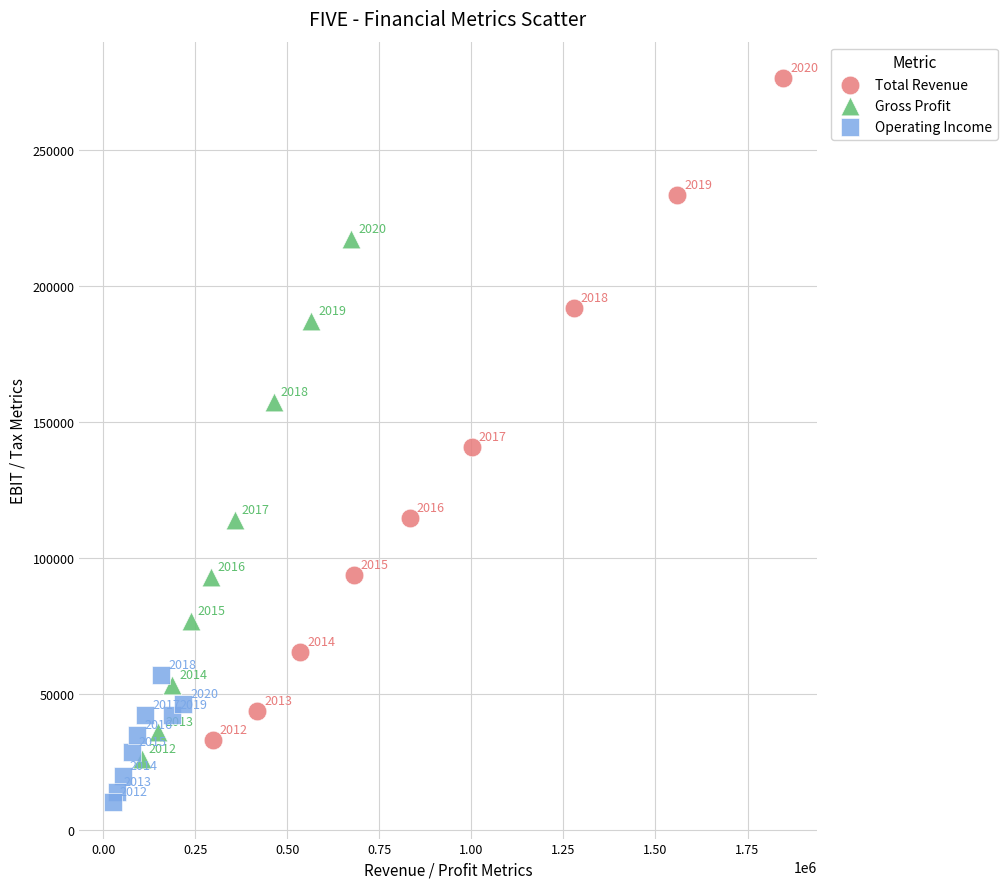

Which series contains the highest Y value?

Total Revenue